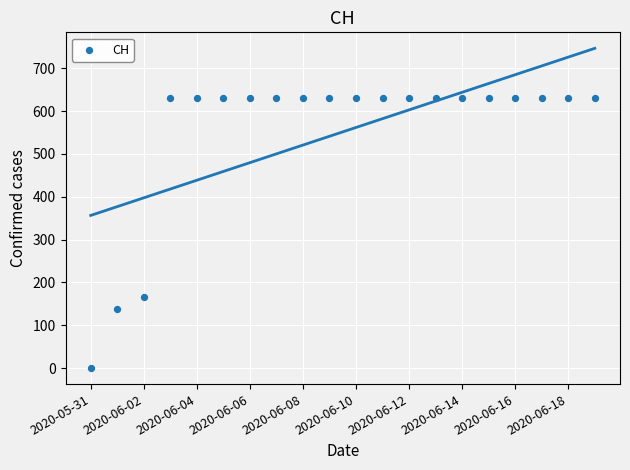

What Y value in the scatter plot is closest to 315?

167